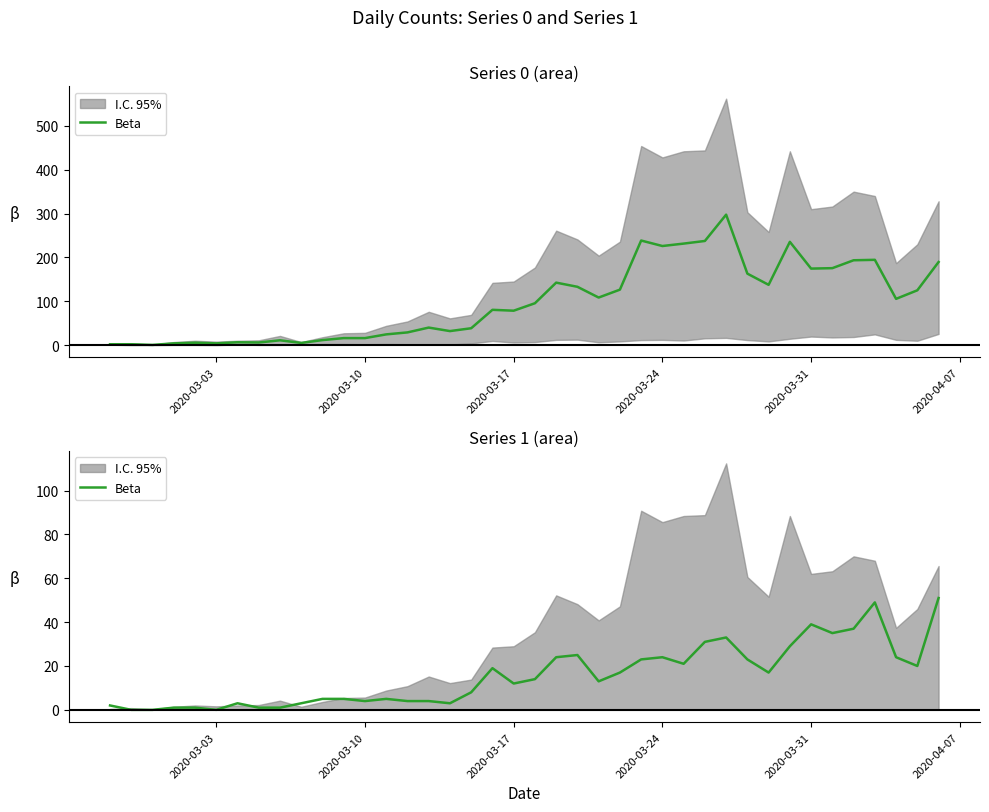

How many lines are shown in the chart?

1